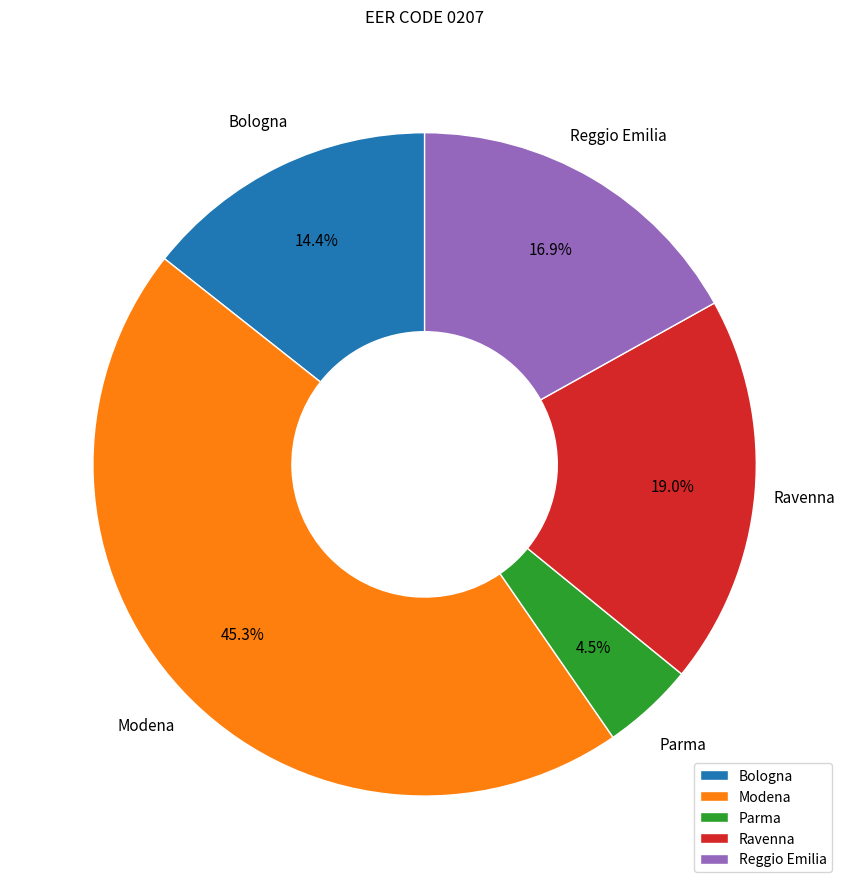

Between Modena and Ravenna, which is larger?

Modena